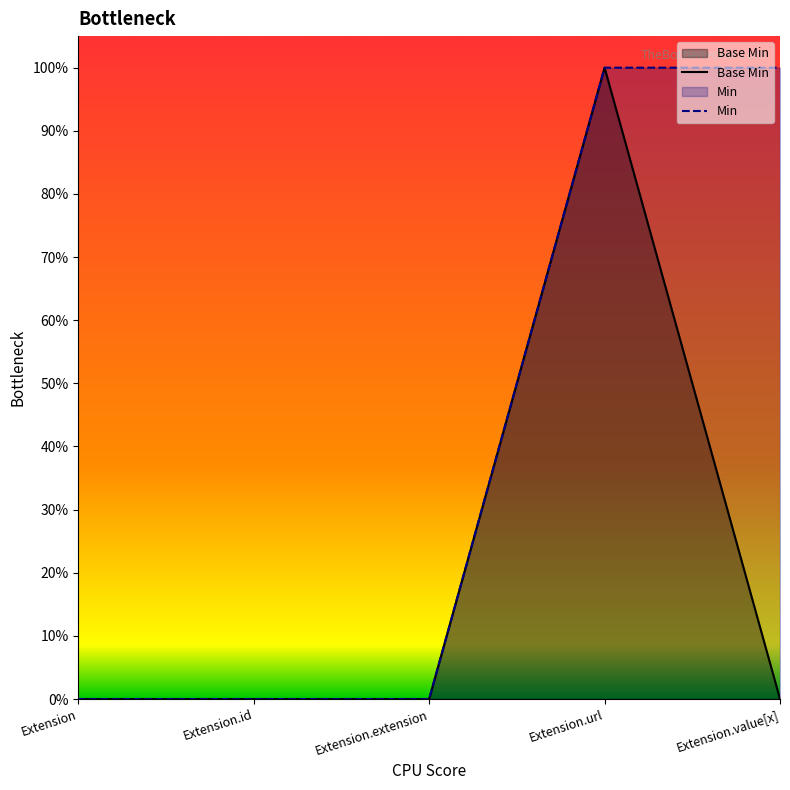

Which series has the largest total across all categories?

Min